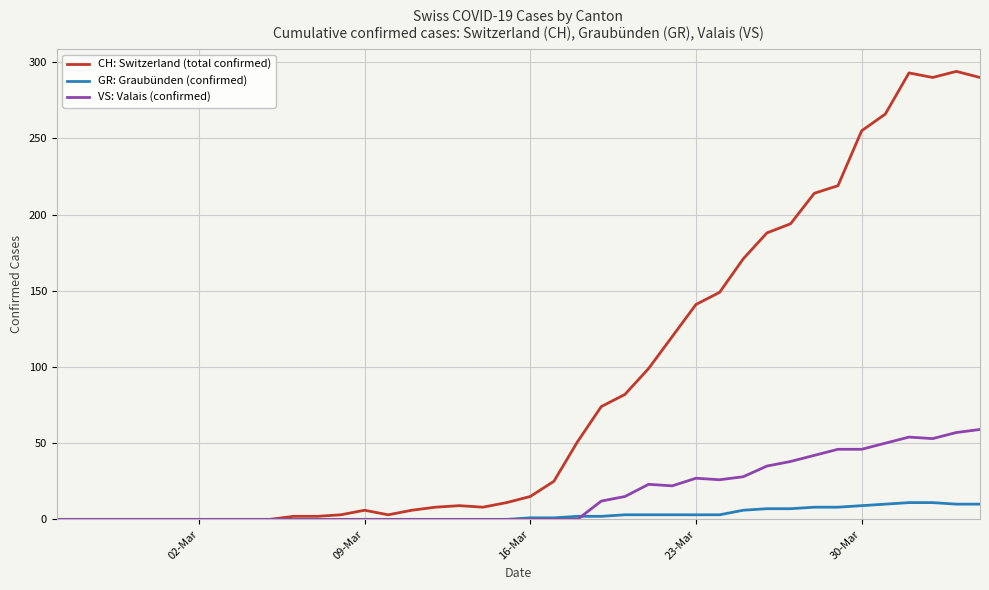

What is the maximum value for GR: Graubünden (confirmed)?

11